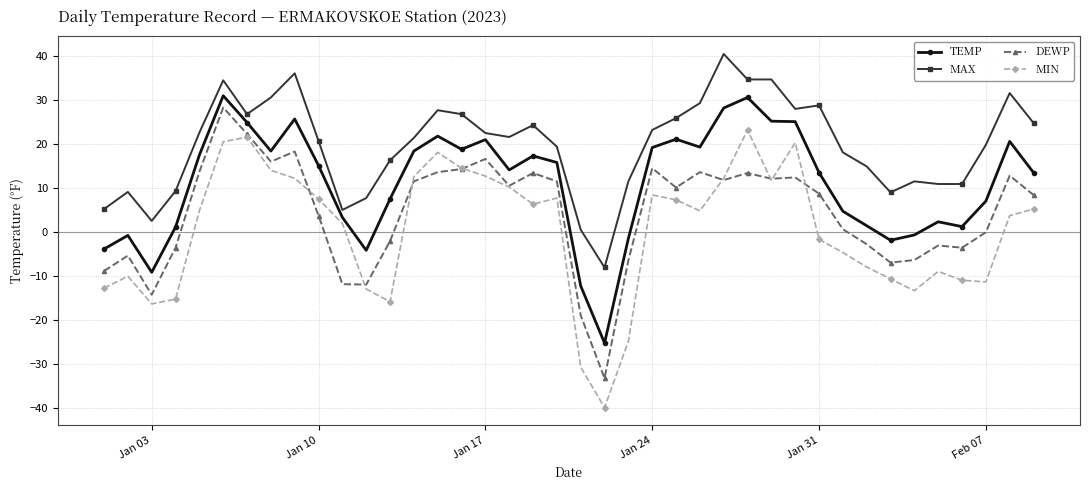

True or false: MIN and MAX intersect in this chart.

False